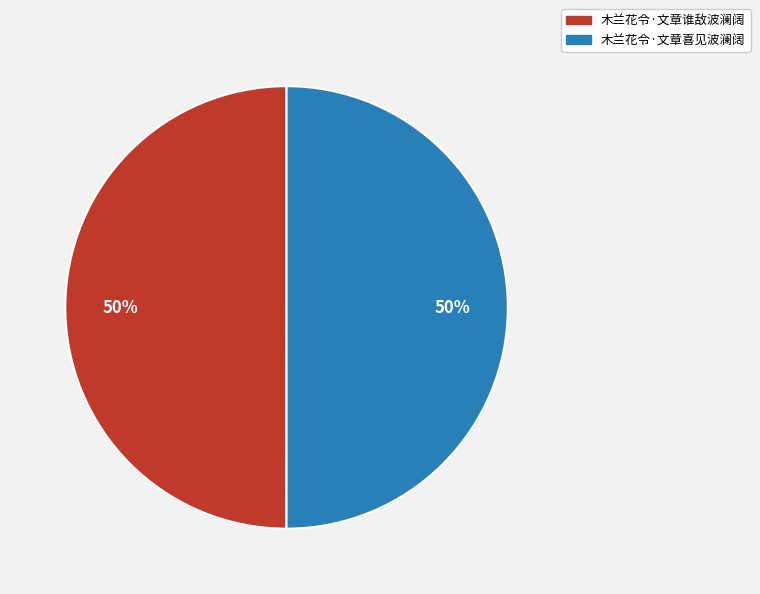

How many slices are in this pie chart?

2